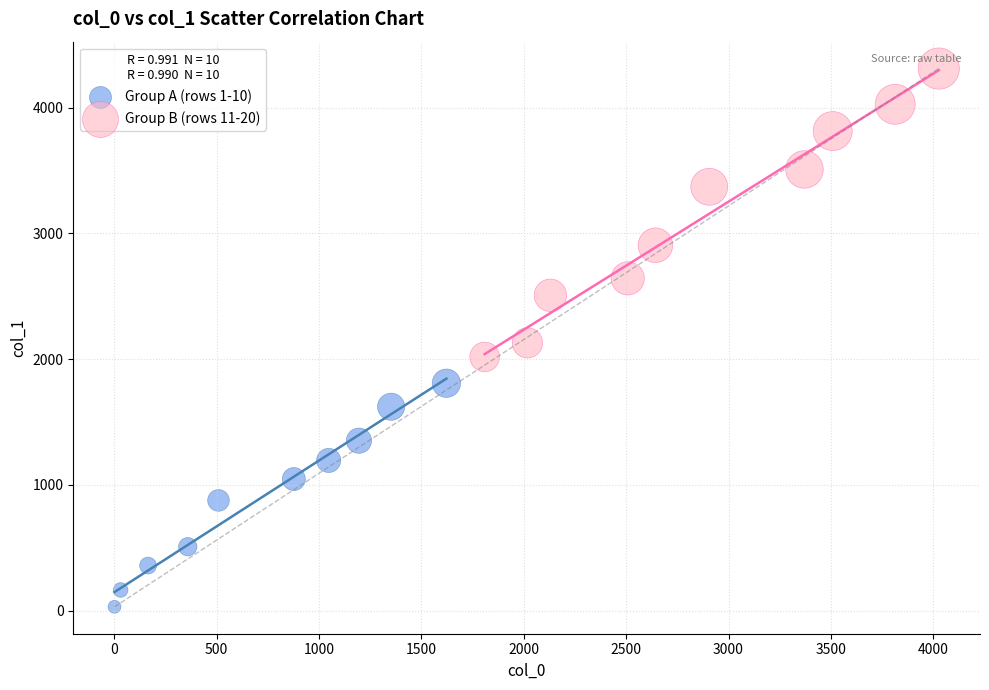

Which series contains the lowest Y value?

Group A (rows 1-10)